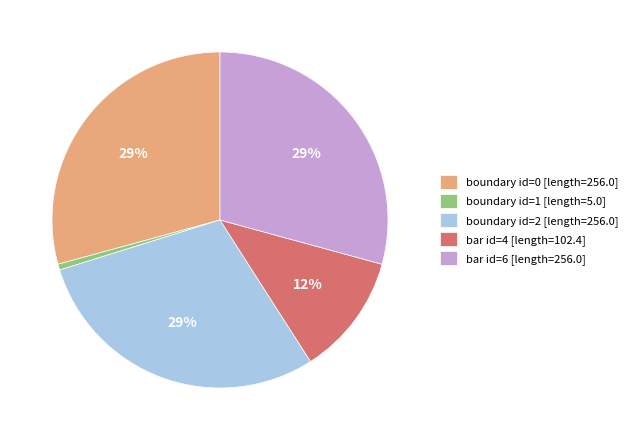

True or false: boundary id=0 [length=256.0] accounts for 29% of the total.

True